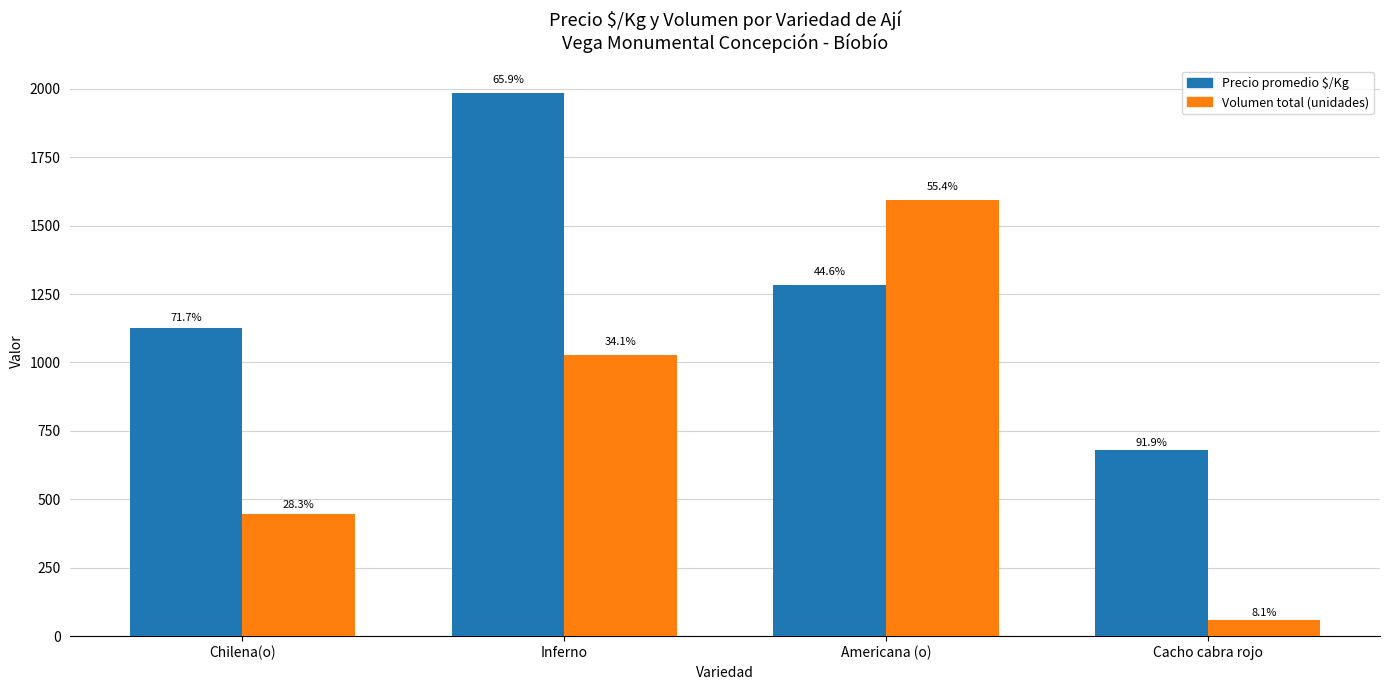

What are all the series names shown in the legend?

Precio promedio $/Kg, Volumen total (unidades)